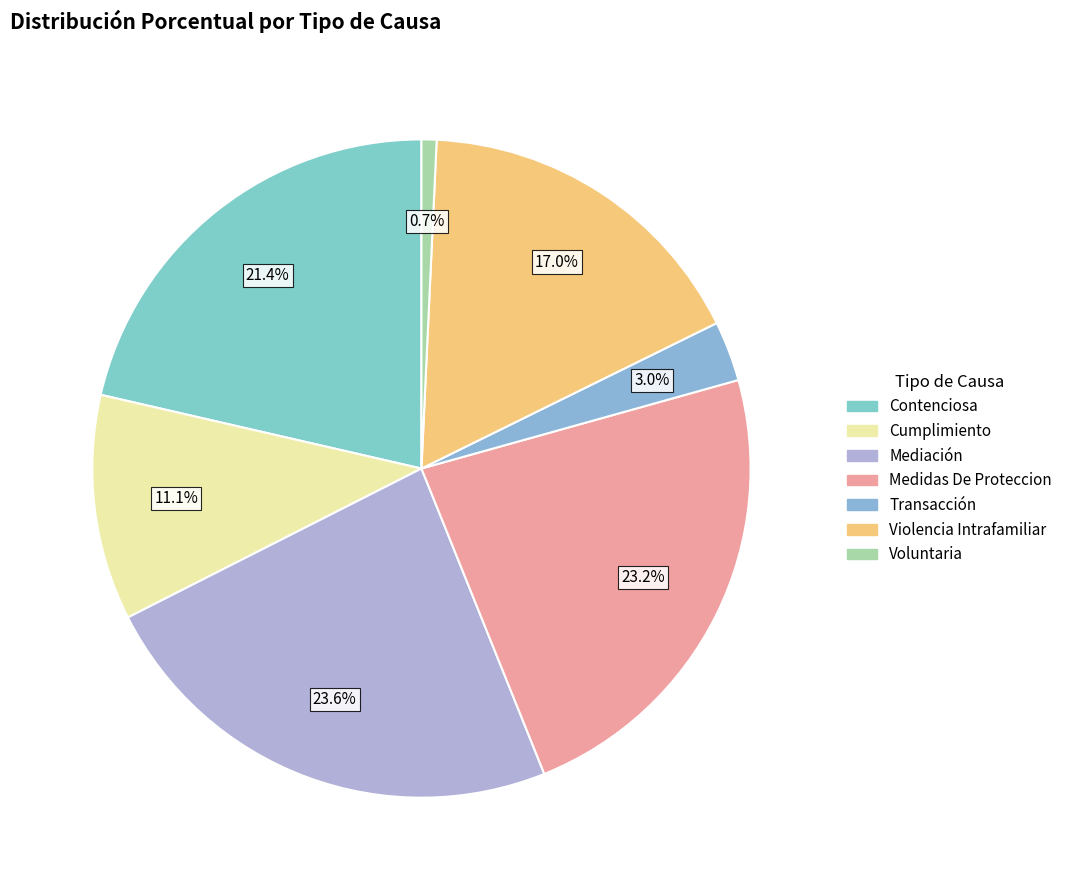

Is Cumplimiento the majority of the pie?

No